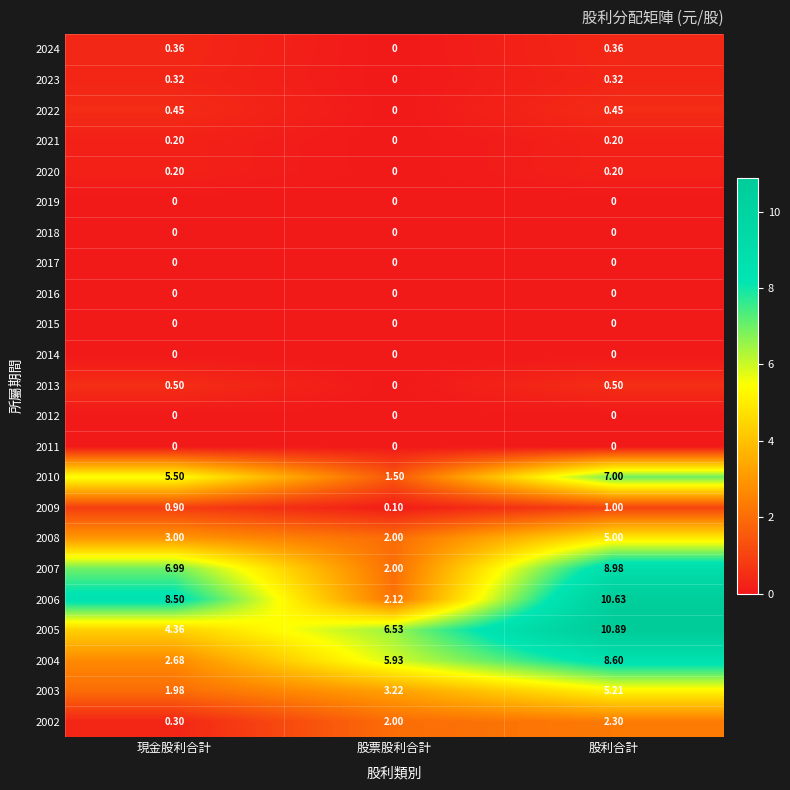

At which category is the sum across all series the highest?

股利合計